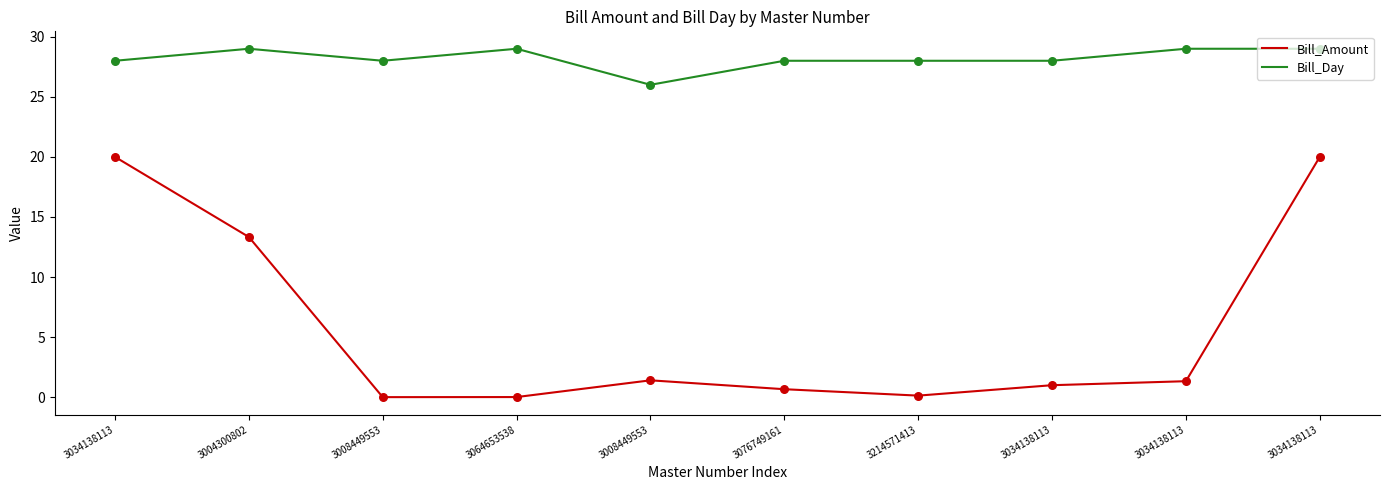

Which series has the largest total across all categories?

Bill_Day